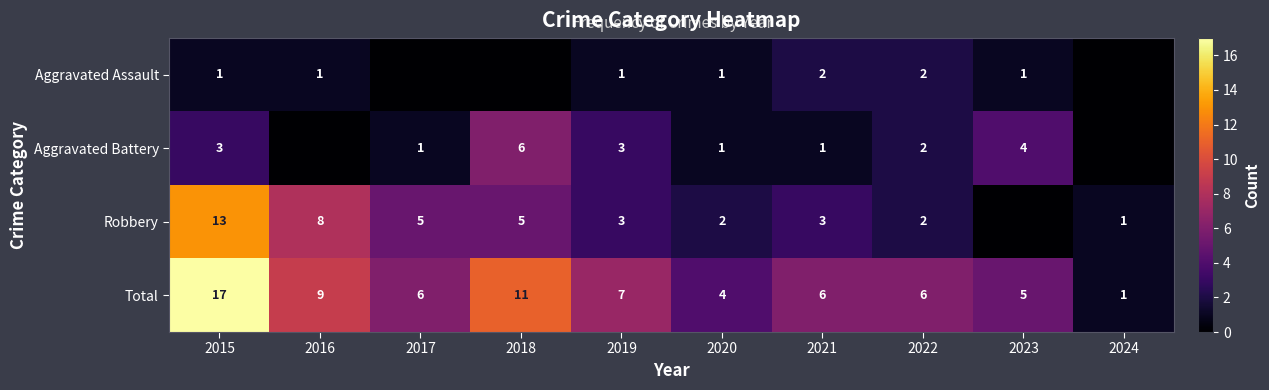

What is the maximum value shown in the chart?

17